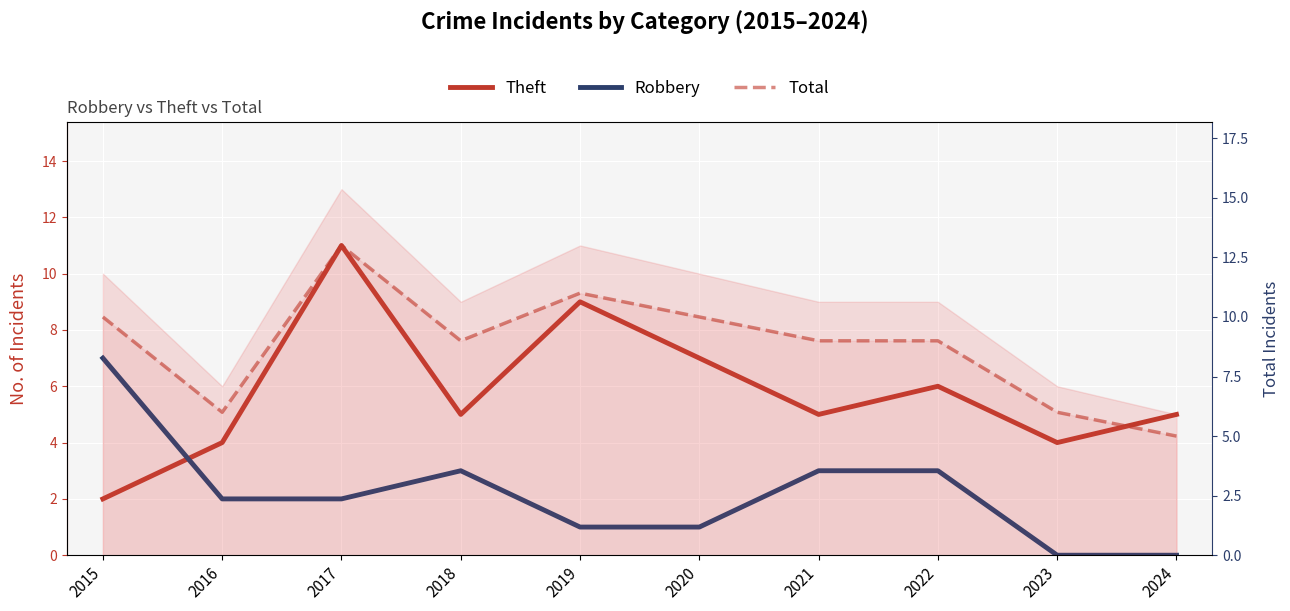

True or false: Robbery and Total cross at least once.

False